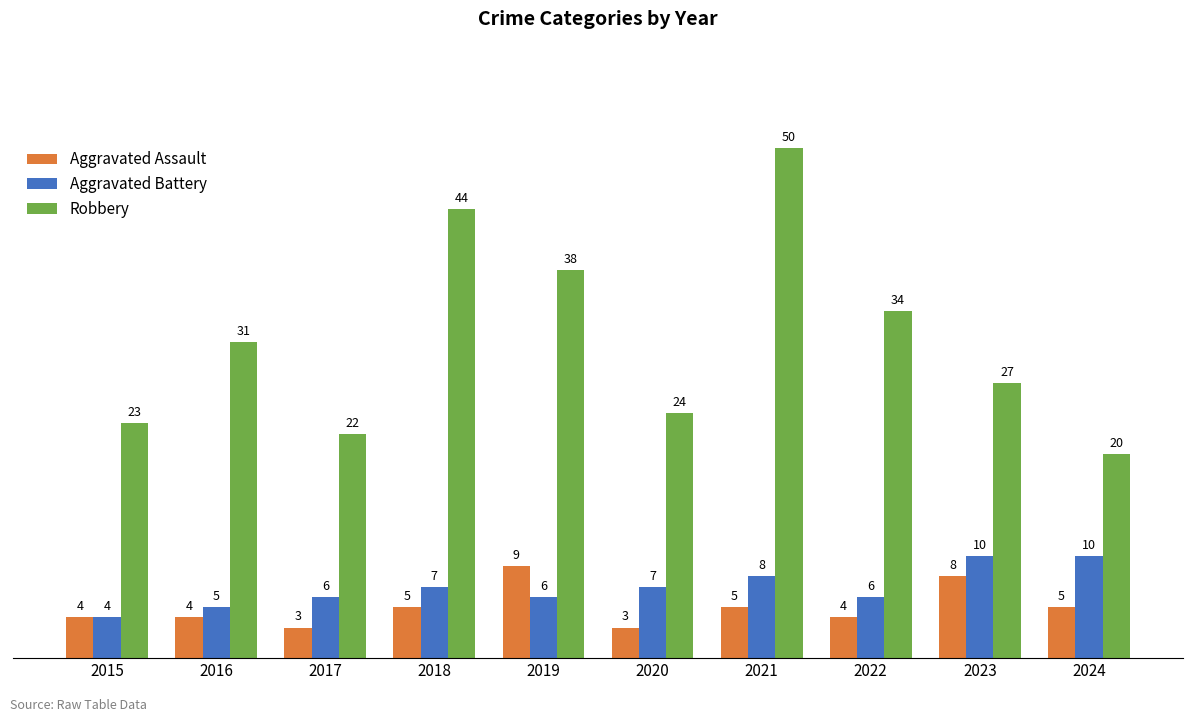

Which series has the widest spread of values?

Robbery